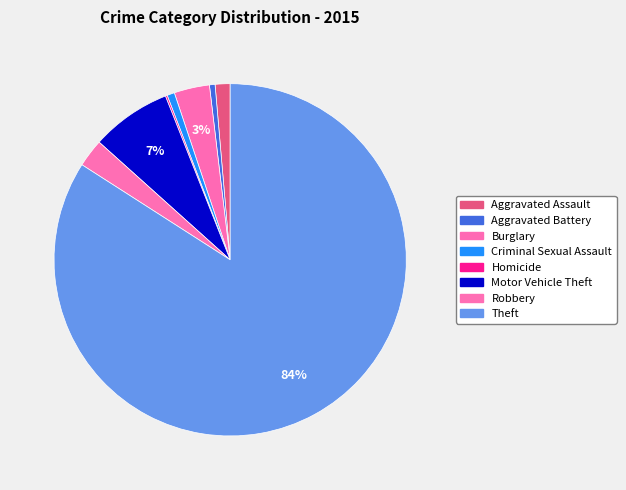

Does Burglary account for over 50% of the chart?

No